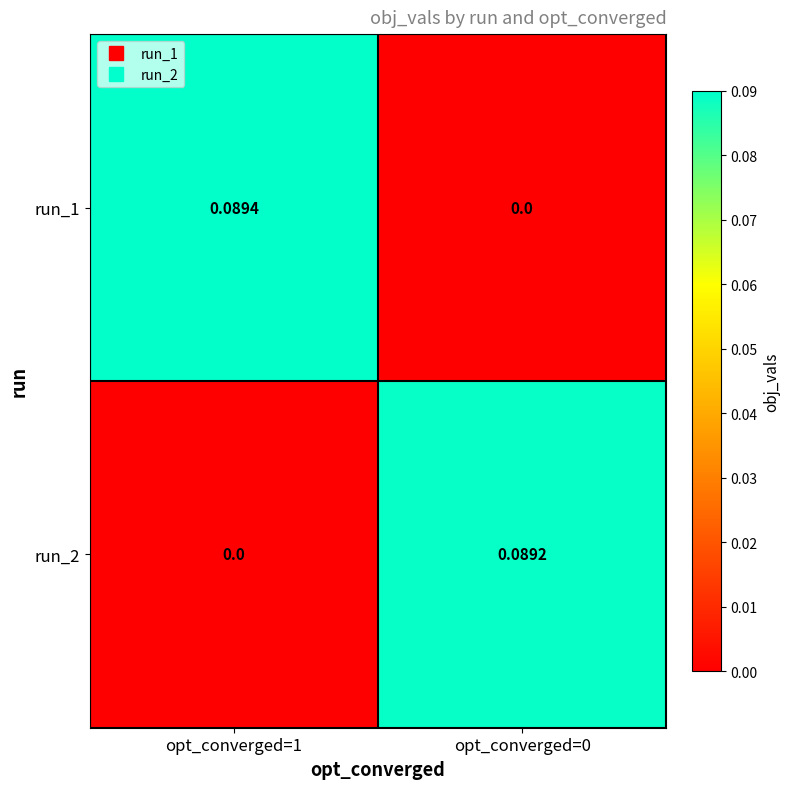

Is the value of run_1 at opt_converged=1 greater than the value of run_2 at opt_converged=1?

Yes